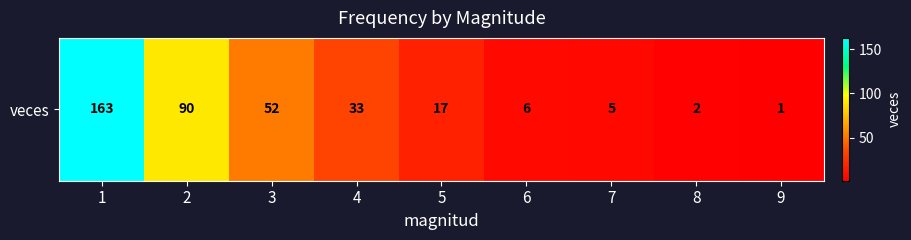

How many values are below 17?

4